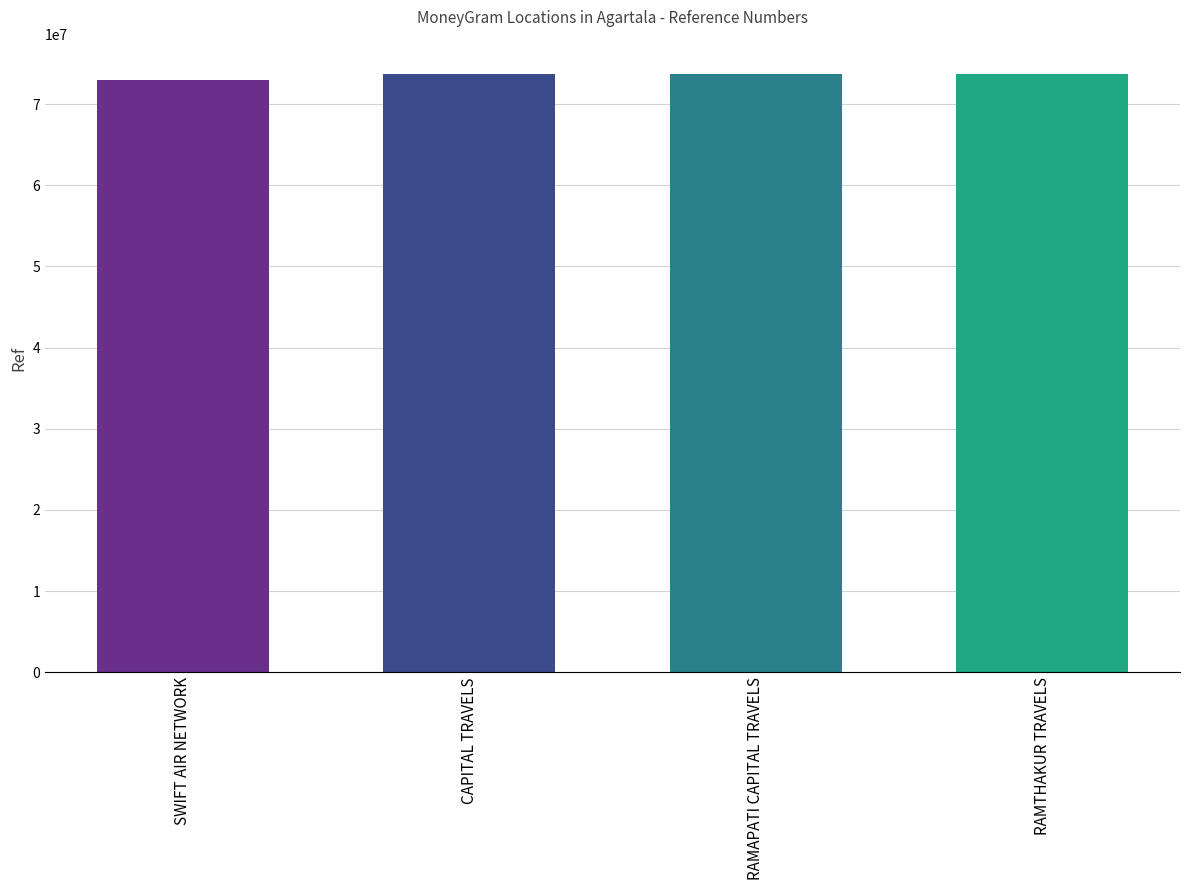

What is the average value?

73545446